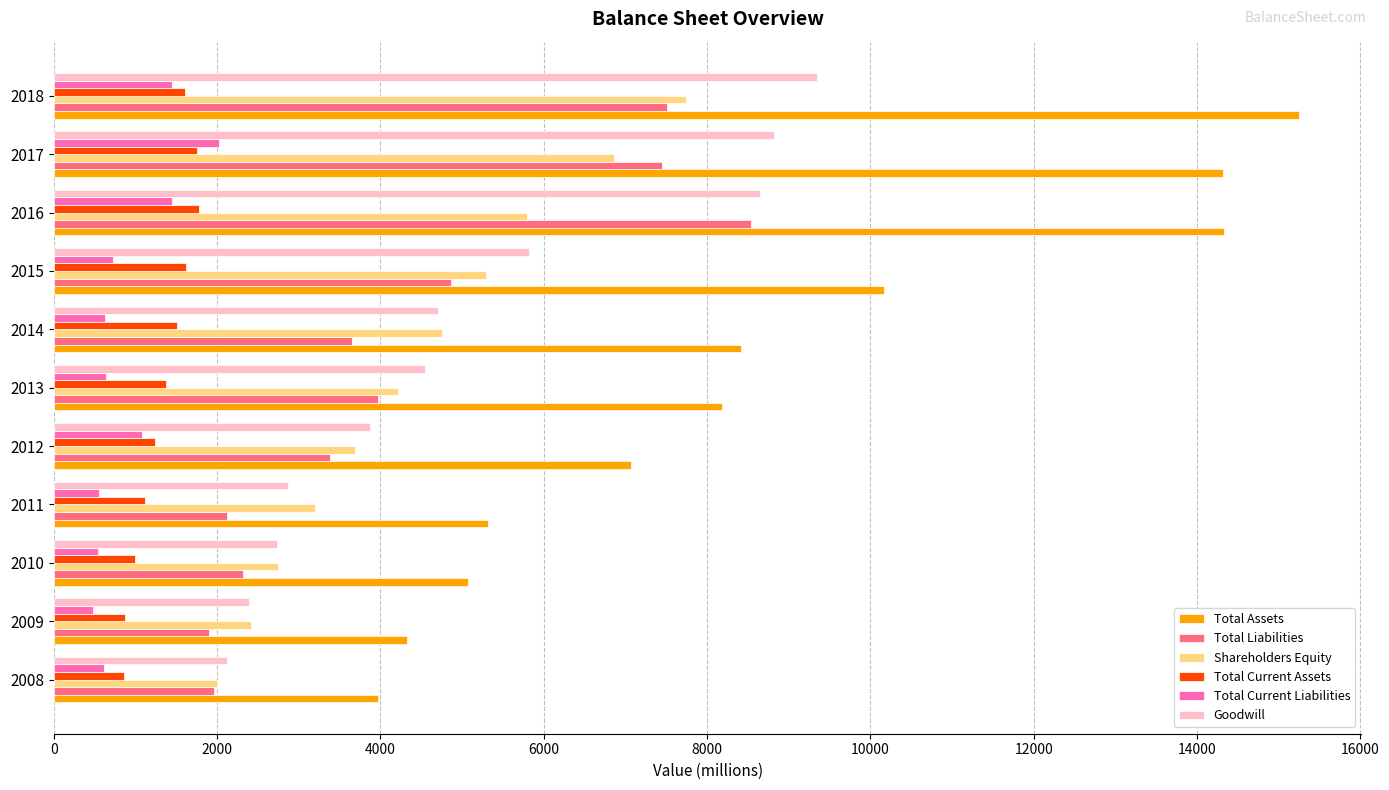

How many series are shown in this chart?

6